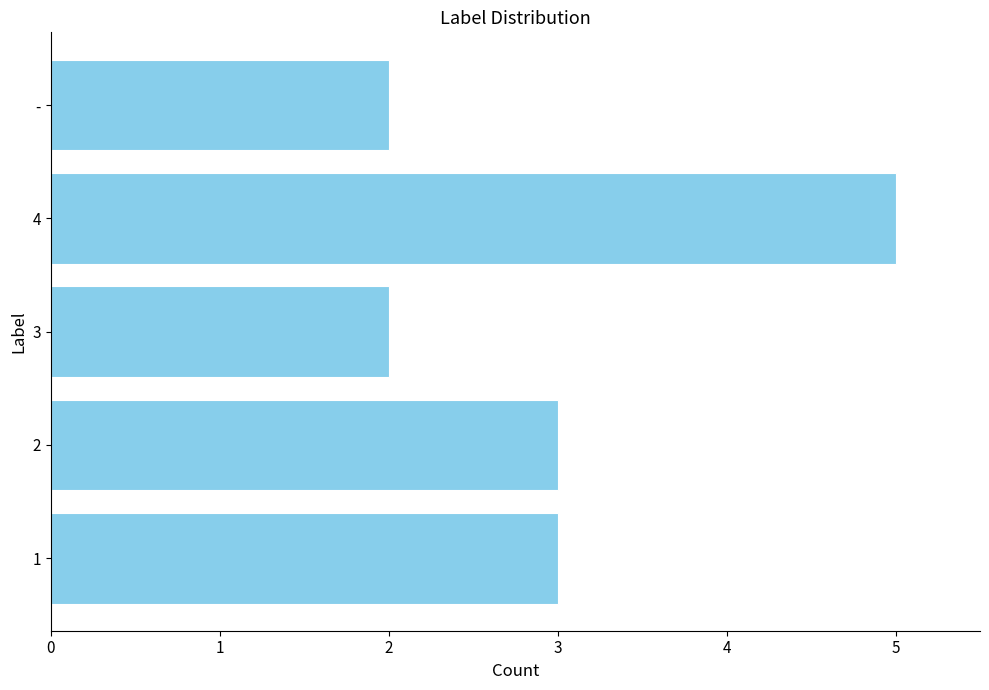

Are the bars grouped side by side (vs. stacked)?

No